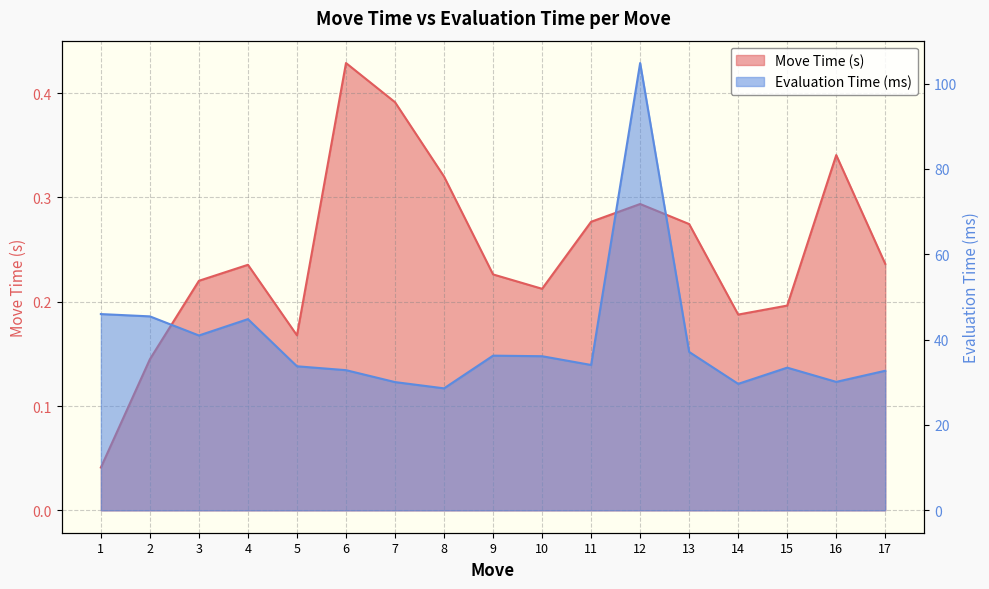

The Evaluation Time (ms) series shows 64.4 at 2. True or false?

False